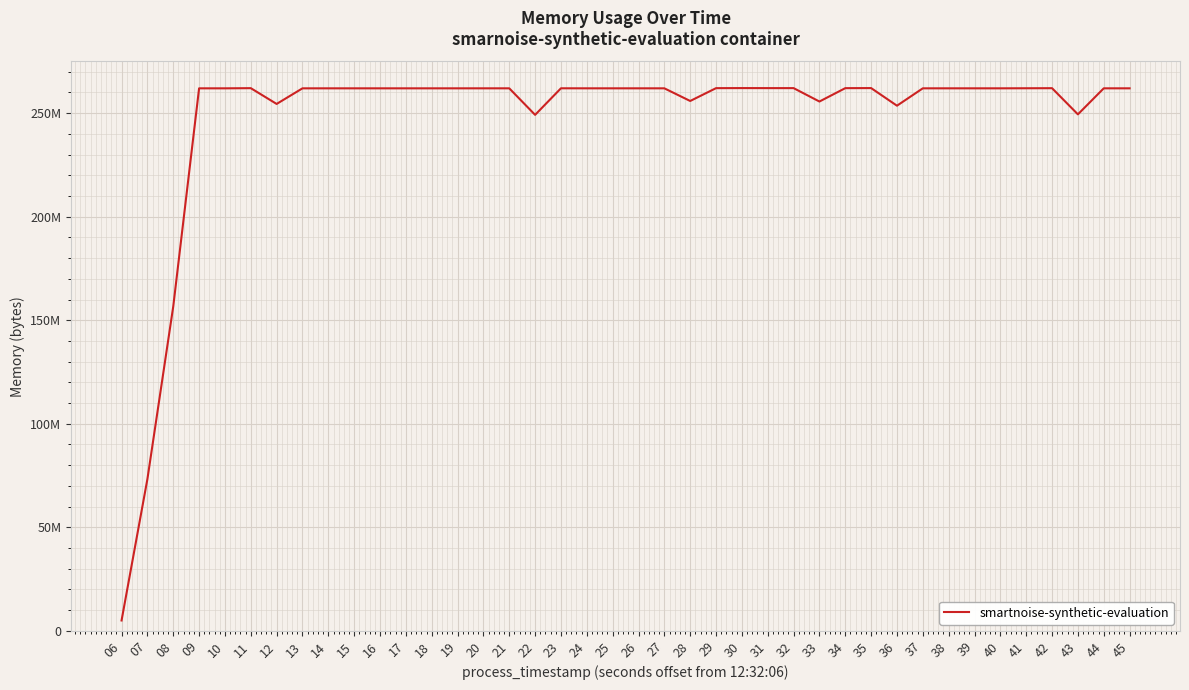

Does the chart have visible grid lines?

Yes